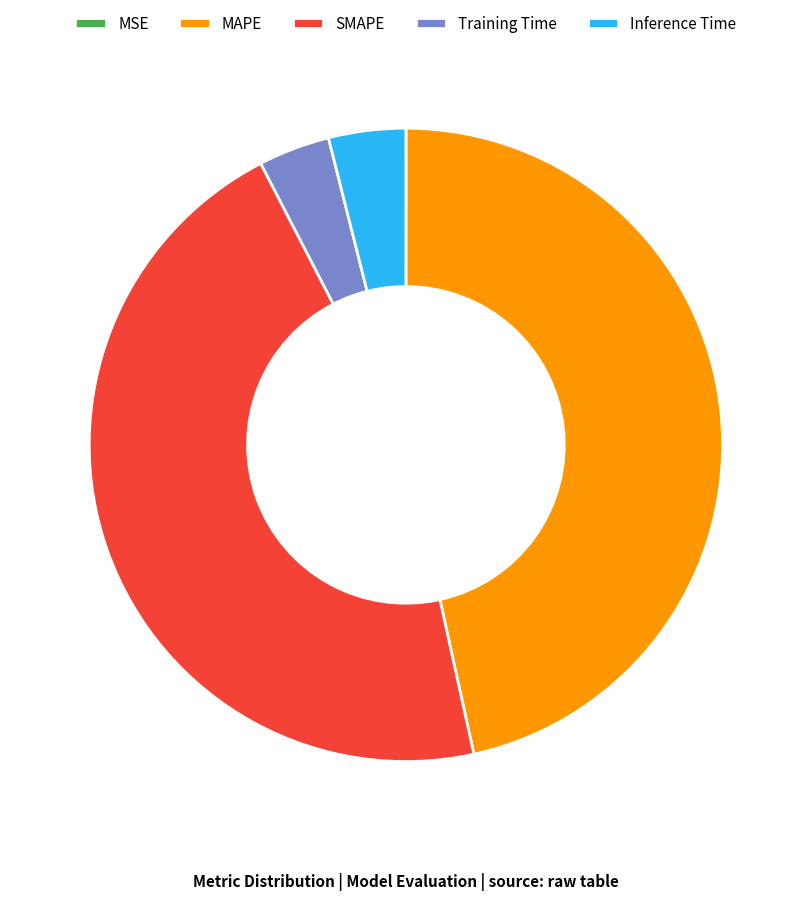

Is SMAPE the majority of the pie?

No